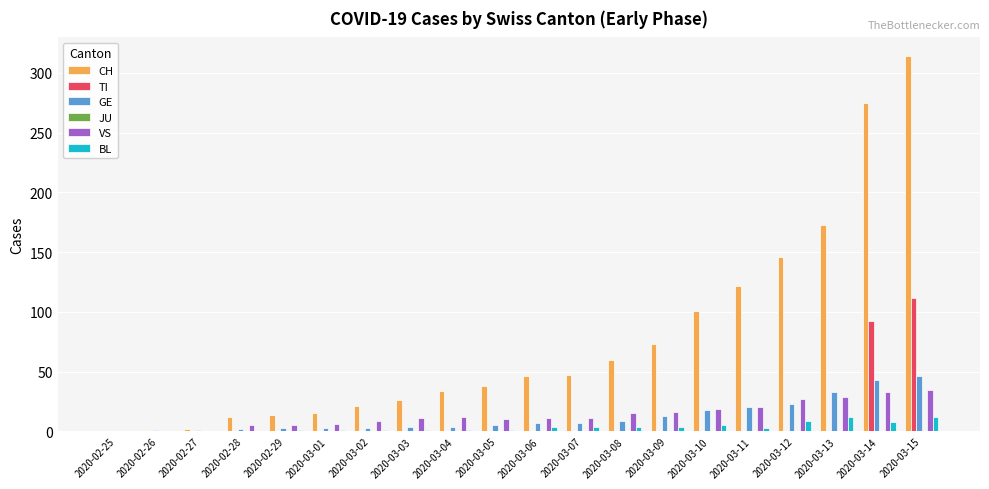

Between 2020-02-28 and 2020-03-14, which series saw the biggest shift?

CH